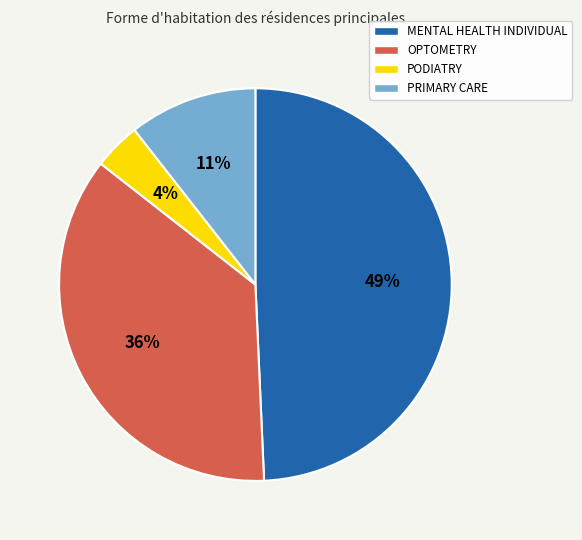

Between MENTAL HEALTH INDIVIDUAL and PRIMARY CARE, which is larger?

MENTAL HEALTH INDIVIDUAL